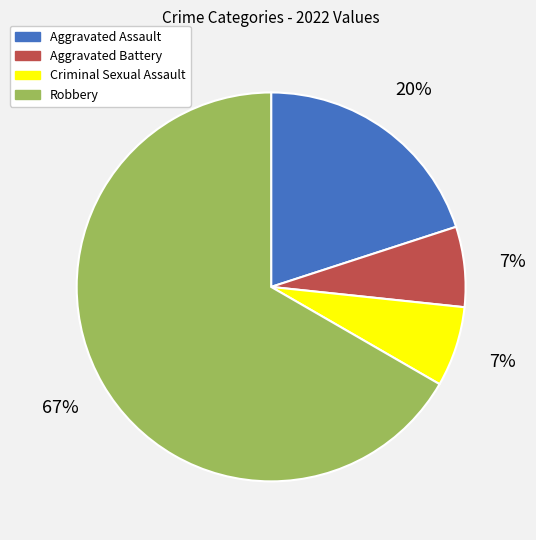

Does Robbery represent more than half of the total?

Yes